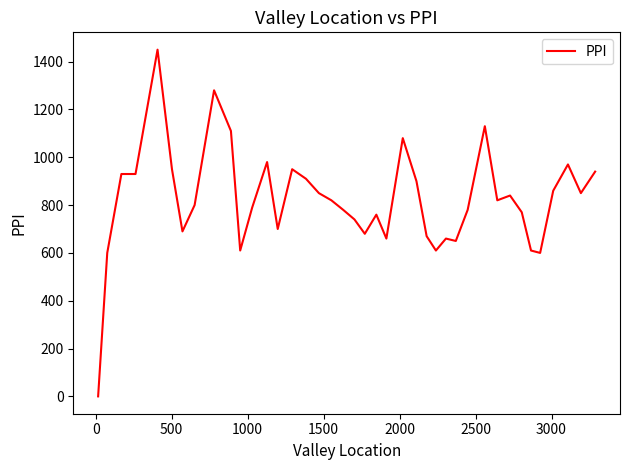

What is the difference between the maximum and minimum values?

1450